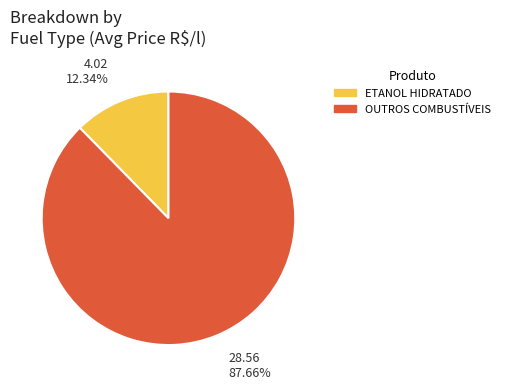

Is there any slice that represents more than half of the pie?

Yes